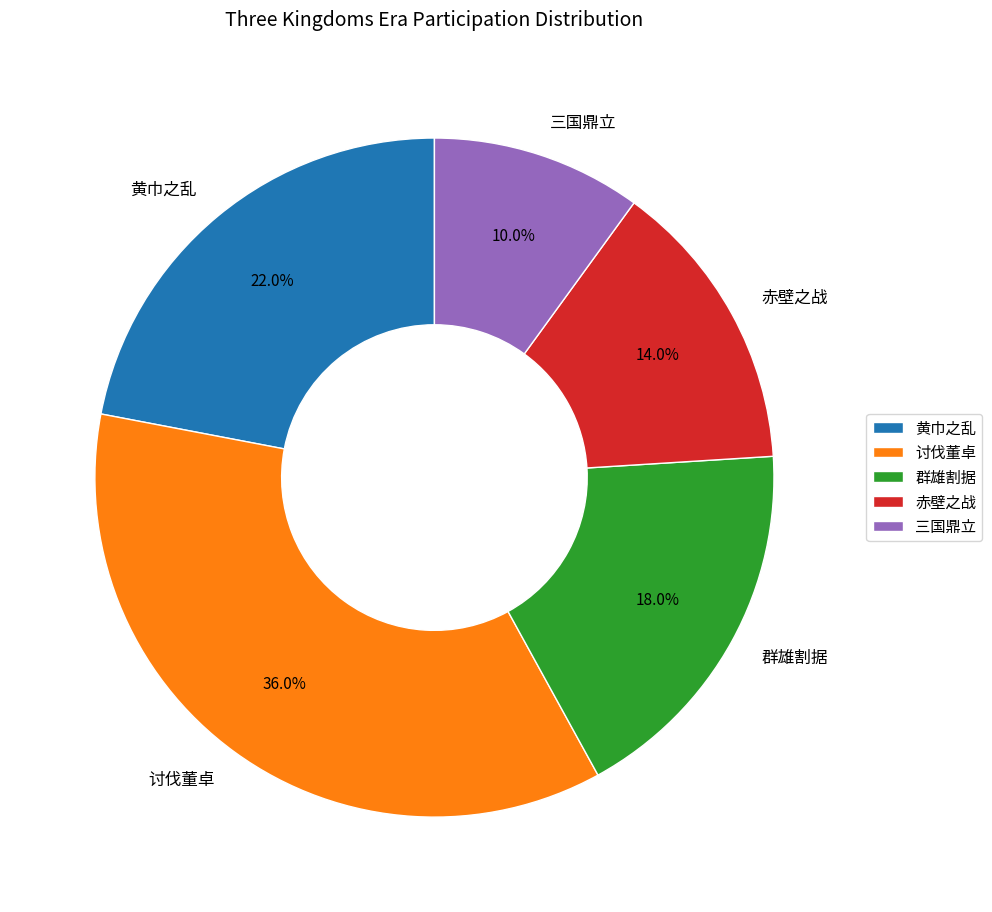

Combined, what portion of the pie is 黄巾之乱 and 三国鼎立?

32.0%